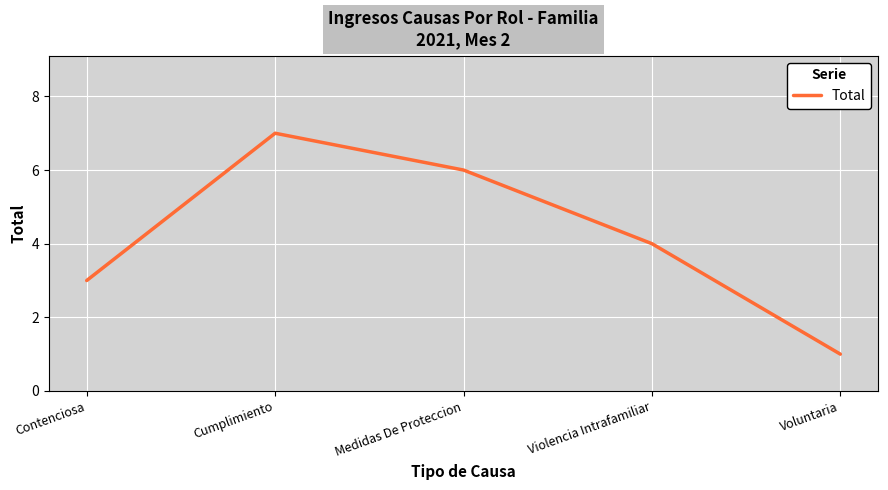

Where is the first local maximum?

Cumplimiento